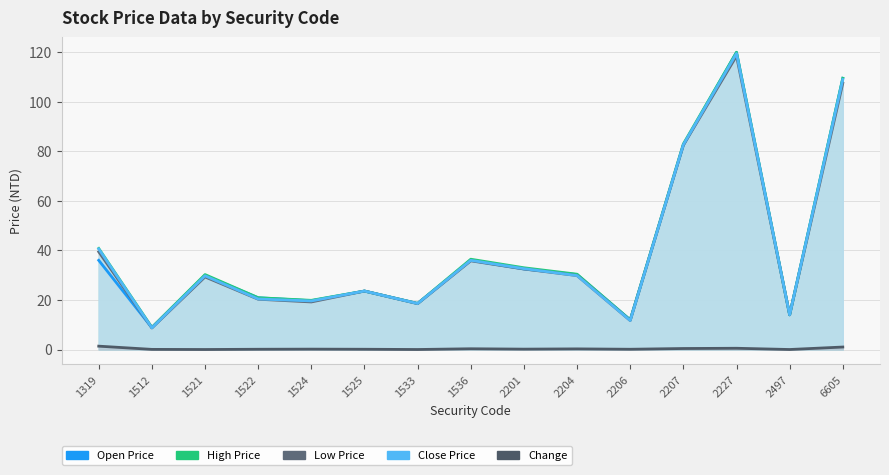

What is the difference between the maximum and minimum values in the Close Price series?

110.8